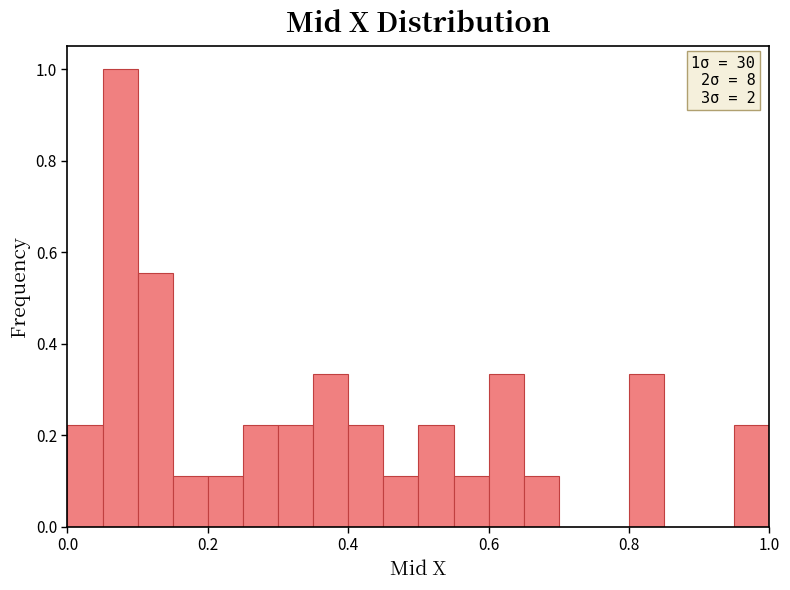

Read against the x-axis, roughly where is the centre of the tallest bar?

0.08